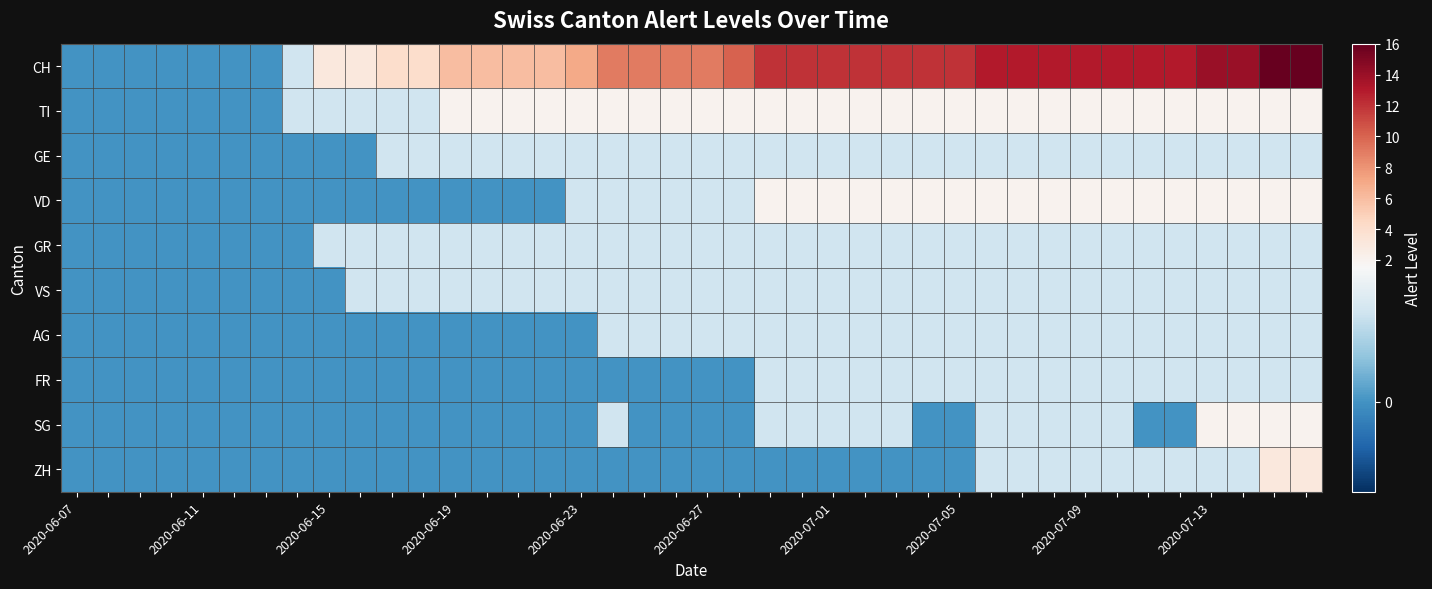

Reading left to right, extract all data points from this chart.

CH: 0	0	0	0	0	0	0	1	3	3	4	4	6	6	6	6	7	9	9	9	9	10	12	12	12	12	12	12	12	13	13	13	13	13	13	13	14	14	16	16
TI: 0	0	0	0	0	0	0	1	1	1	1	1	2	2	2	2	2	2	2	2	2	2	2	2	2	2	2	2	2	2	2	2	2	2	2	2	2	2	2	2
GE: 0	0	0	0	0	0	0	0	0	0	1	1	1	1	1	1	1	1	1	1	1	1	1	1	1	1	1	1	1	1	1	1	1	1	1	1	1	1	1	1
VD: 0	0	0	0	0	0	0	0	0	0	0	0	0	0	0	0	1	1	1	1	1	1	2	2	2	2	2	2	2	2	2	2	2	2	2	2	2	2	2	2
GR: 0	0	0	0	0	0	0	0	1	1	1	1	1	1	1	1	1	1	1	1	1	1	1	1	1	1	1	1	1	1	1	1	1	1	1	1	1	1	1	1
VS: 0	0	0	0	0	0	0	0	0	1	1	1	1	1	1	1	1	1	1	1	1	1	1	1	1	1	1	1	1	1	1	1	1	1	1	1	1	1	1	1
AG: 0	0	0	0	0	0	0	0	0	0	0	0	0	0	0	0	0	1	1	1	1	1	1	1	1	1	1	1	1	1	1	1	1	1	1	1	1	1	1	1
FR: 0	0	0	0	0	0	0	0	0	0	0	0	0	0	0	0	0	0	0	0	0	0	1	1	1	1	1	1	1	1	1	1	1	1	1	1	1	1	1	1
SG: 0	0	0	0	0	0	0	0	0	0	0	0	0	0	0	0	0	1	0	0	0	0	1	1	1	1	1	0	0	1	1	1	1	1	0	0	2	2	2	2
ZH: 0	0	0	0	0	0	0	0	0	0	0	0	0	0	0	0	0	0	0	0	0	0	0	0	0	0	0	0	0	1	1	1	1	1	1	1	1	1	3	3